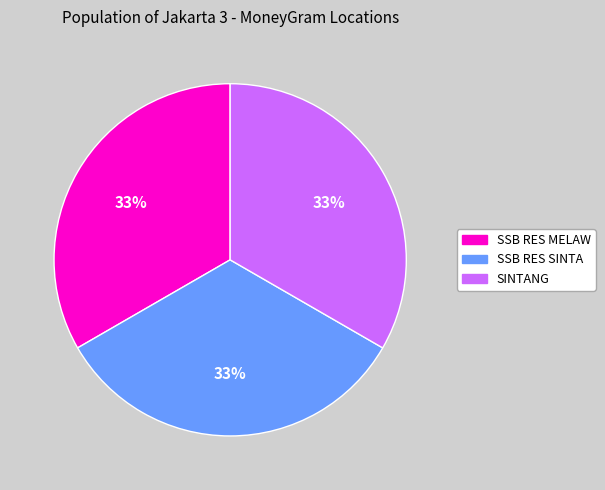

Combined, do SINTANG and SSB RES MELAW account for over 50%?

Yes